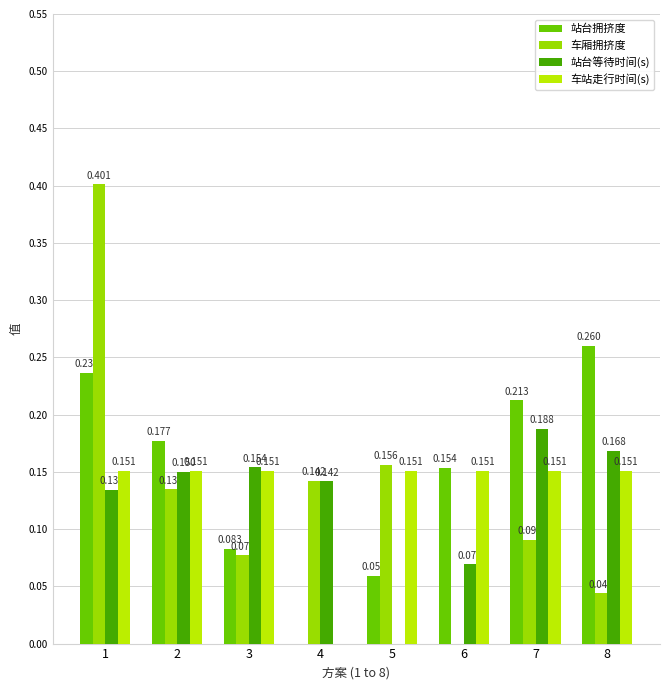

List the labels in order of 车站走行时间(s) value, smallest first.

4, 1, 2, 3, 5, 6, 7, 8